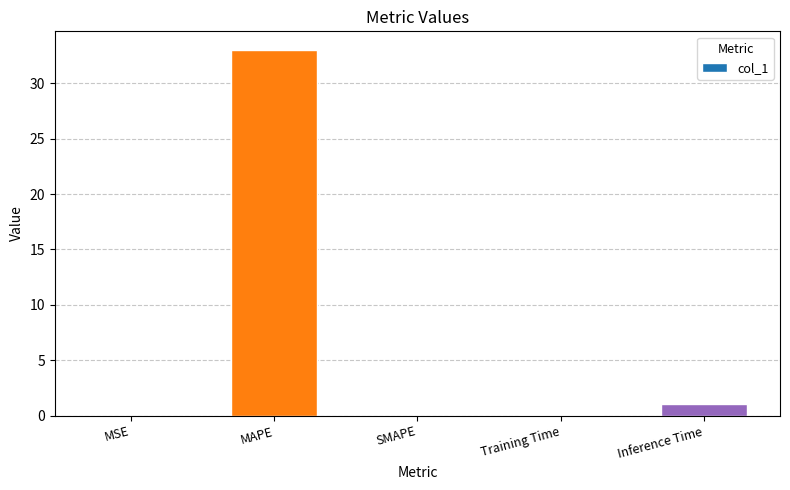

What is the average value?

6.8